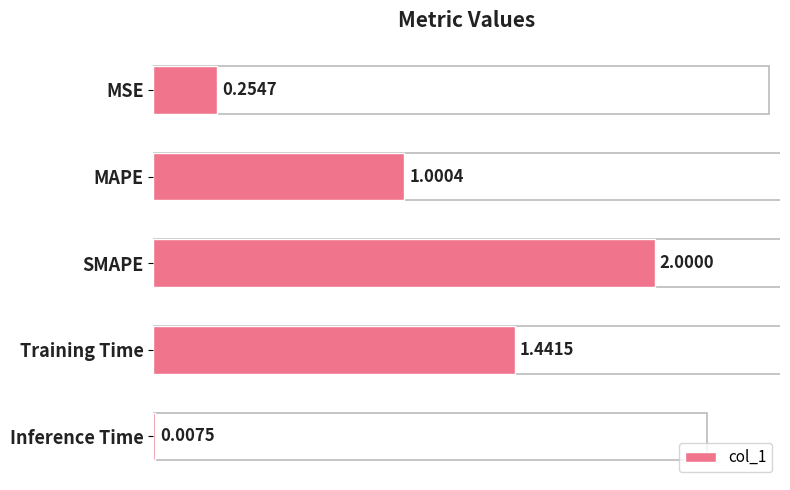

Rank the categories by value from lowest to highest.

Inference Time, MSE, MAPE, Training Time, SMAPE